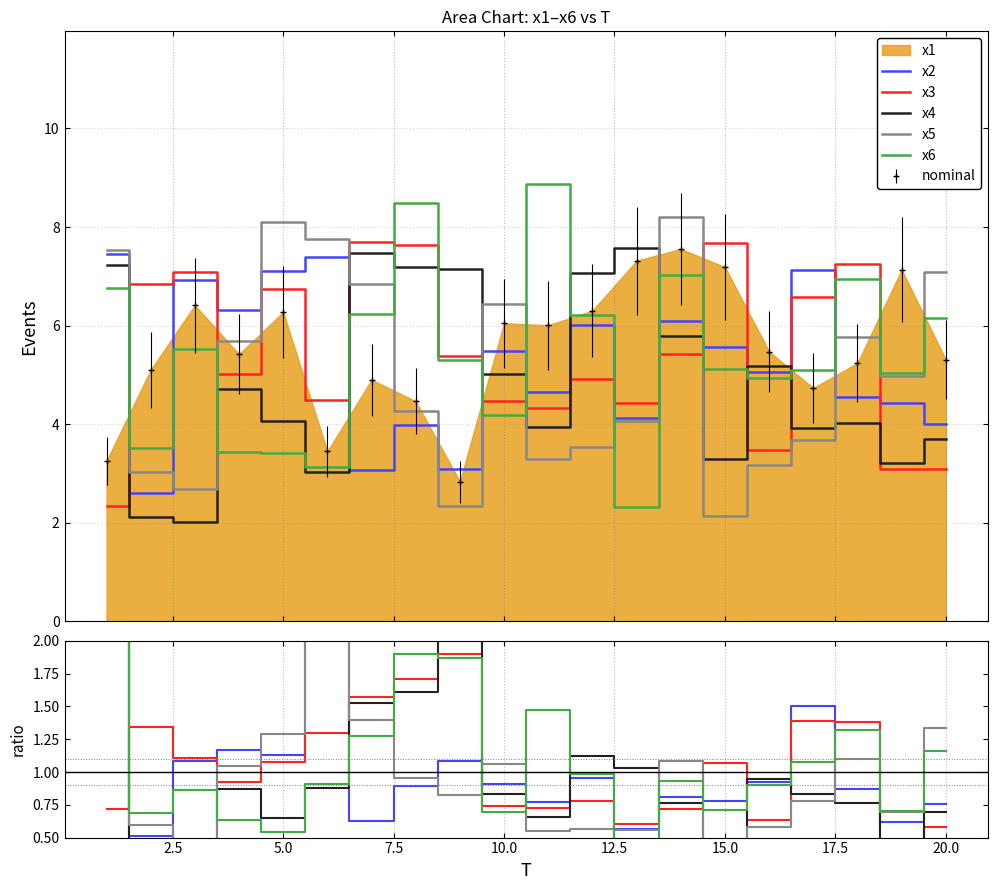

Reading left to right, list all the values displayed in this chart.

x2: 2.3	0.5	1.1	1.2	1.1	2.1	0.6	0.9	1.1	0.9	0.8	1.0	0.6	0.8	0.8	0.9	1.5	0.9	0.6	0.8
x3: 0.7	1.3	1.1	0.9	1.1	1.3	1.6	1.7	1.9	0.7	0.7	0.8	0.6	0.7	1.1	0.6	1.4	1.4	0.4	0.6
x4: 2.2	0.4	0.3	0.9	0.6	0.9	1.5	1.6	2.5	0.8	0.7	1.1	1.0	0.8	0.5	0.9	0.8	0.8	0.4	0.7
x5: 2.3	0.6	0.4	1.0	1.3	2.3	1.4	1.0	0.8	1.1	0.5	0.6	0.6	1.1	0.3	0.6	0.8	1.1	0.7	1.3
x6: 2.1	0.7	0.9	0.6	0.5	0.9	1.3	1.9	1.9	0.7	1.5	1.0	0.3	0.9	0.7	0.9	1.1	1.3	0.7	1.2